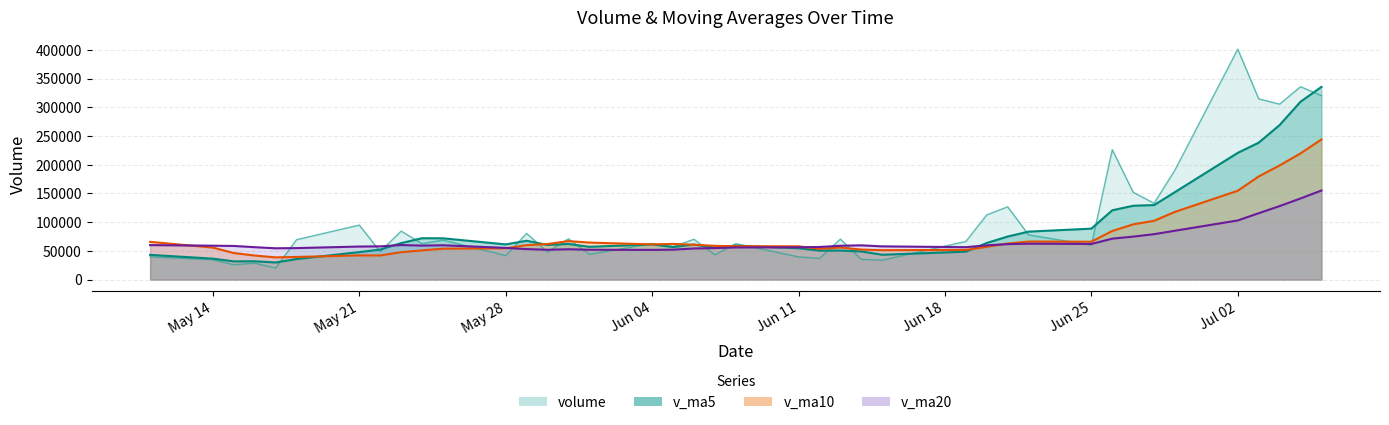

What is the total value across all series at May 14?

185419.5